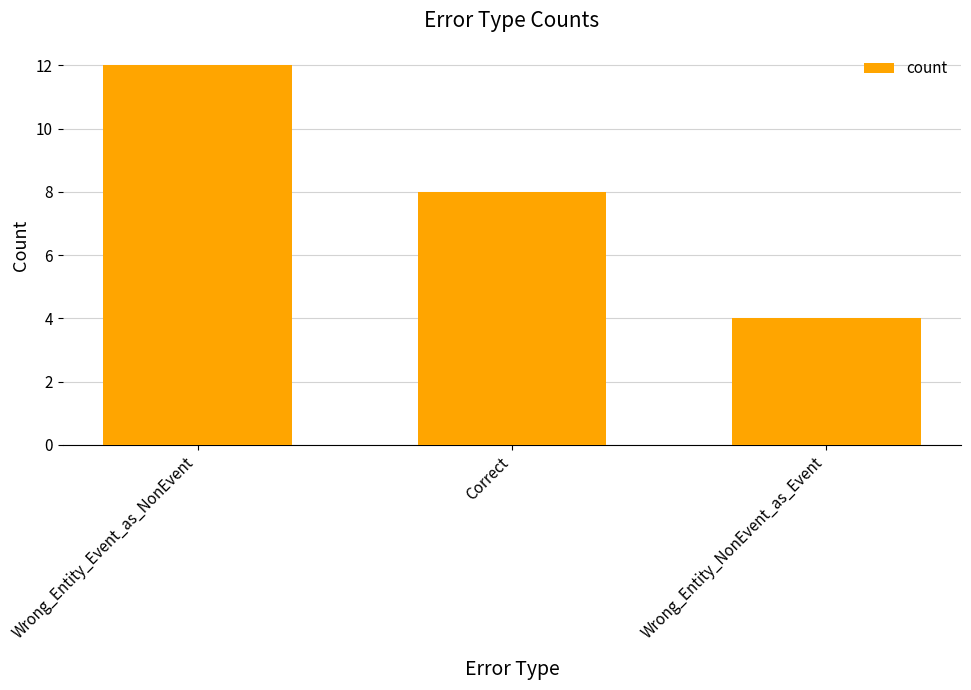

What is the label of the 1st bar from the right?

Wrong_Entity_NonEvent_as_Event